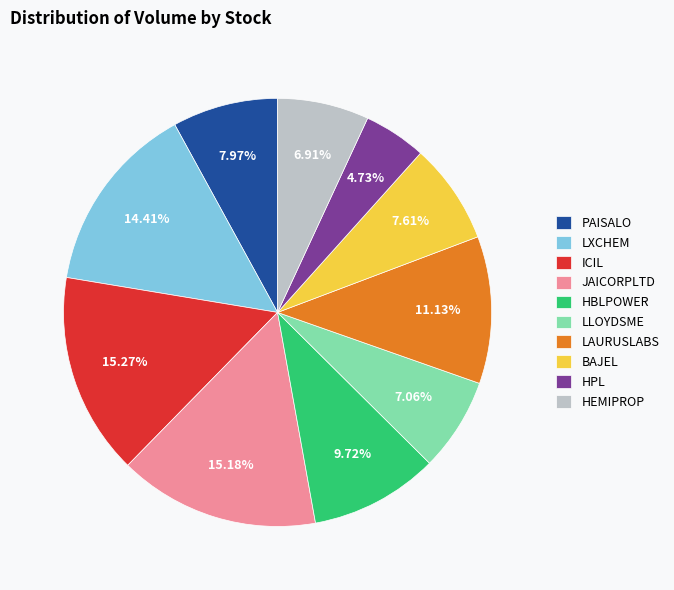

Does HBLPOWER represent more than half of the total?

No